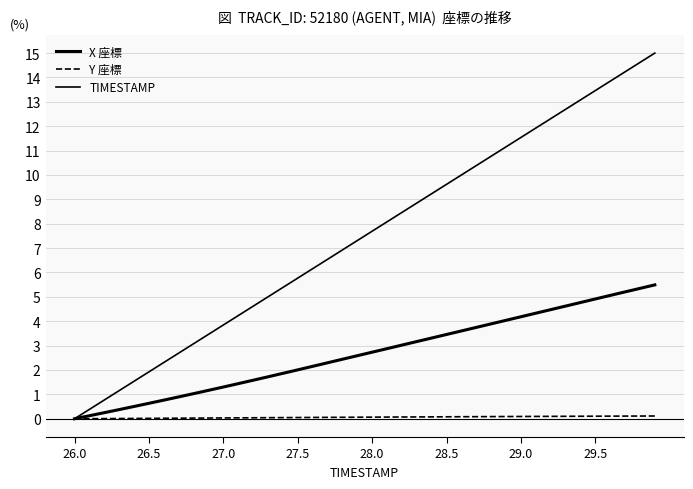

True or false: X 座標 and Y 座標 intersect in this chart.

False